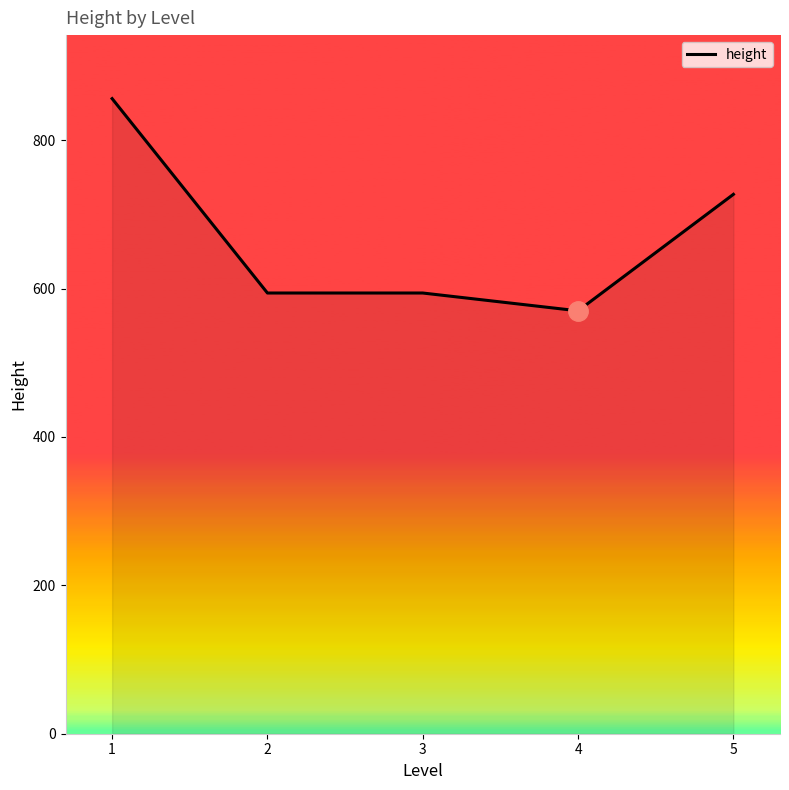

The value at 4 is 570. True or false?

True